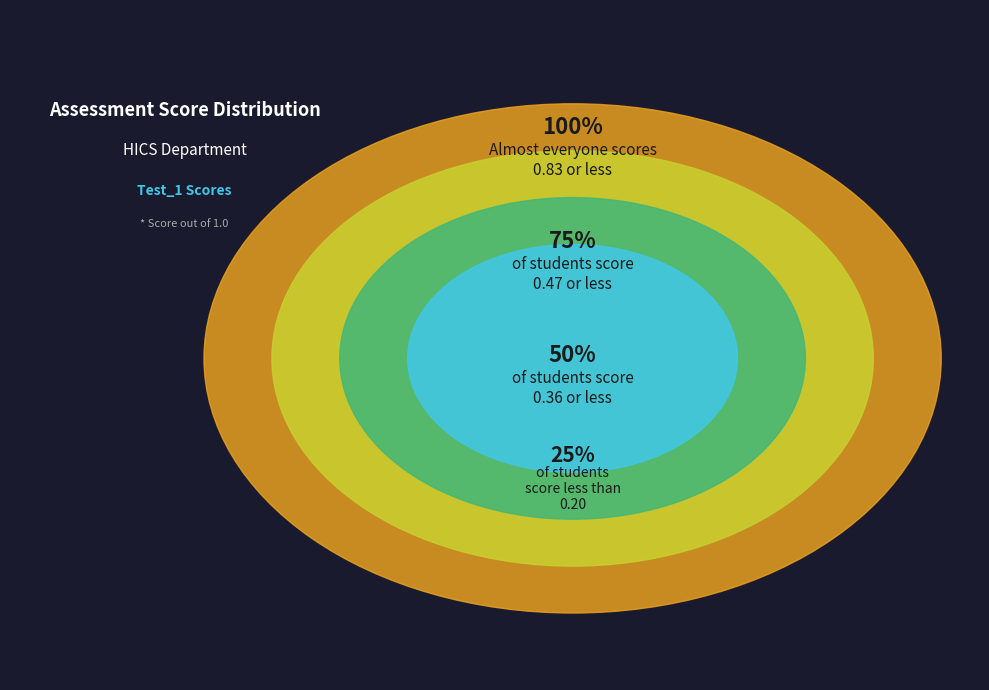

Is there any slice that represents more than half of the pie?

No